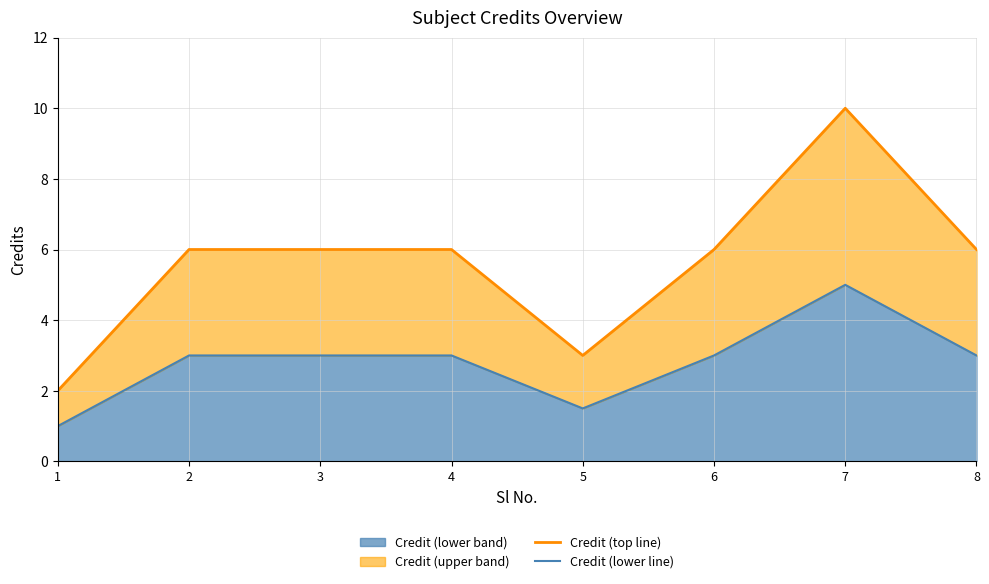

At which category is the sum across all series the highest?

7